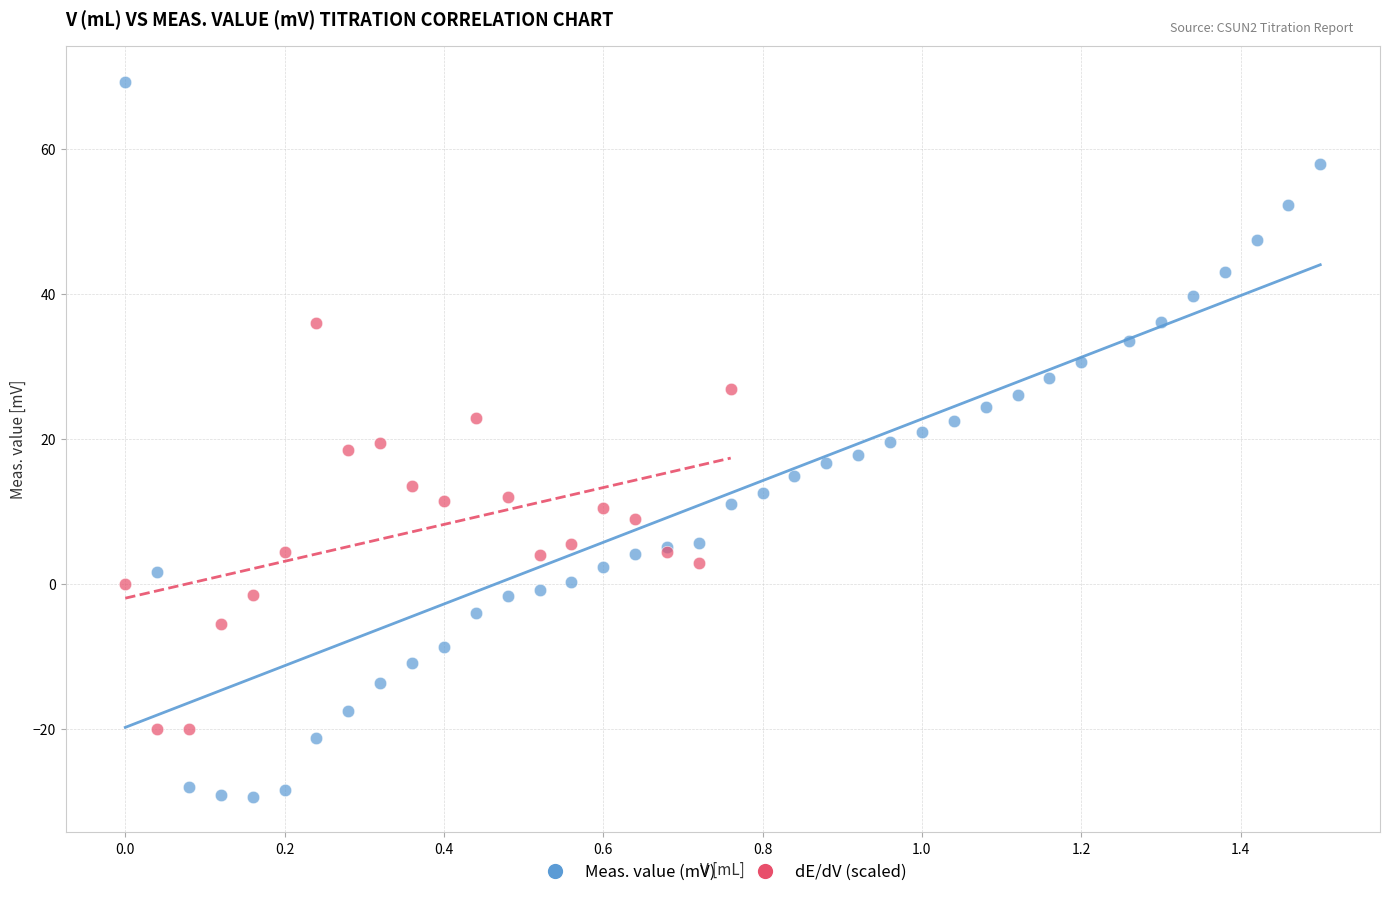

Which series reaches the minimum Y coordinate?

Meas. value (mV)